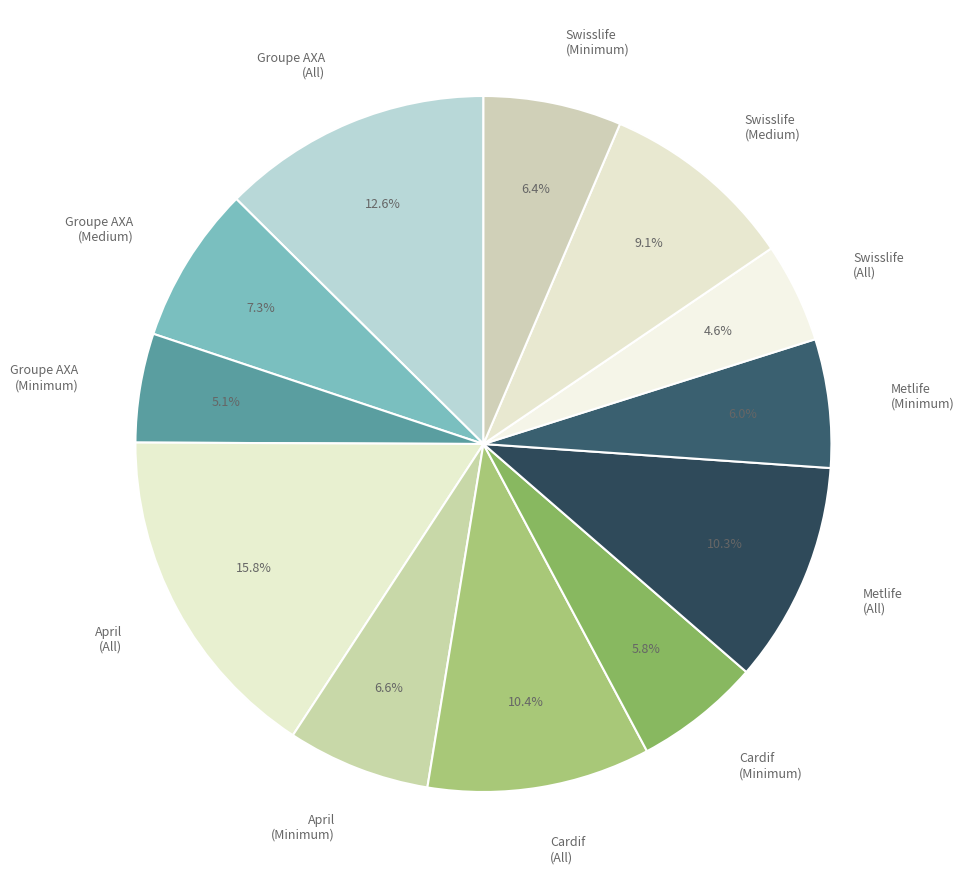

What percentage do Groupe AXA (All) and Swisslife (Minimum) together represent?

19.0%